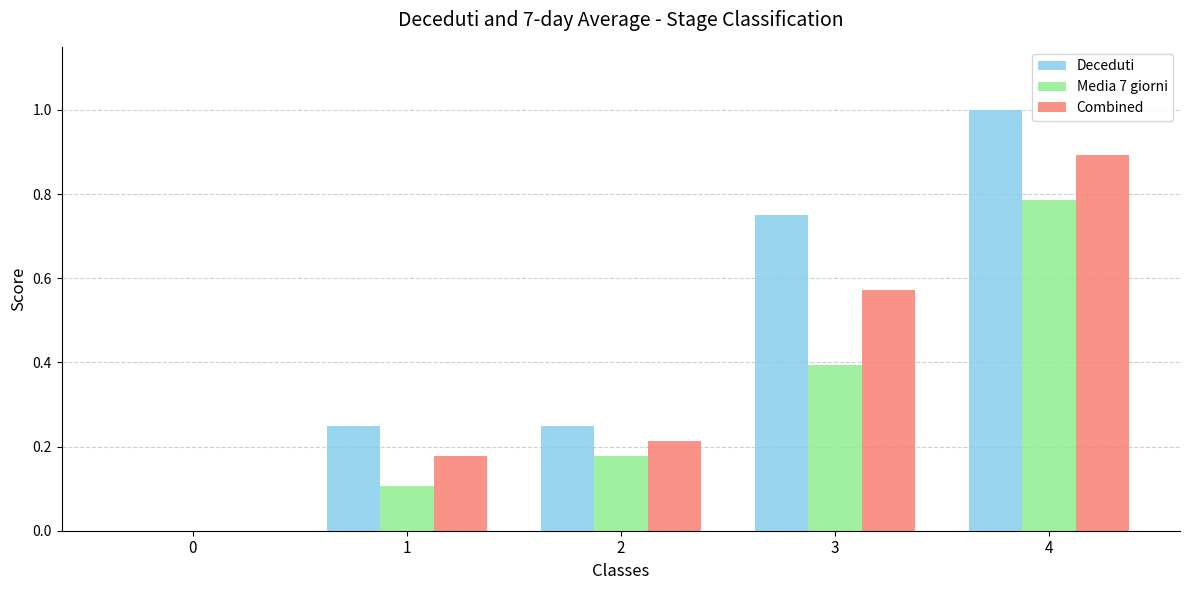

What is the sum of all Media 7 giorni values?

1.5